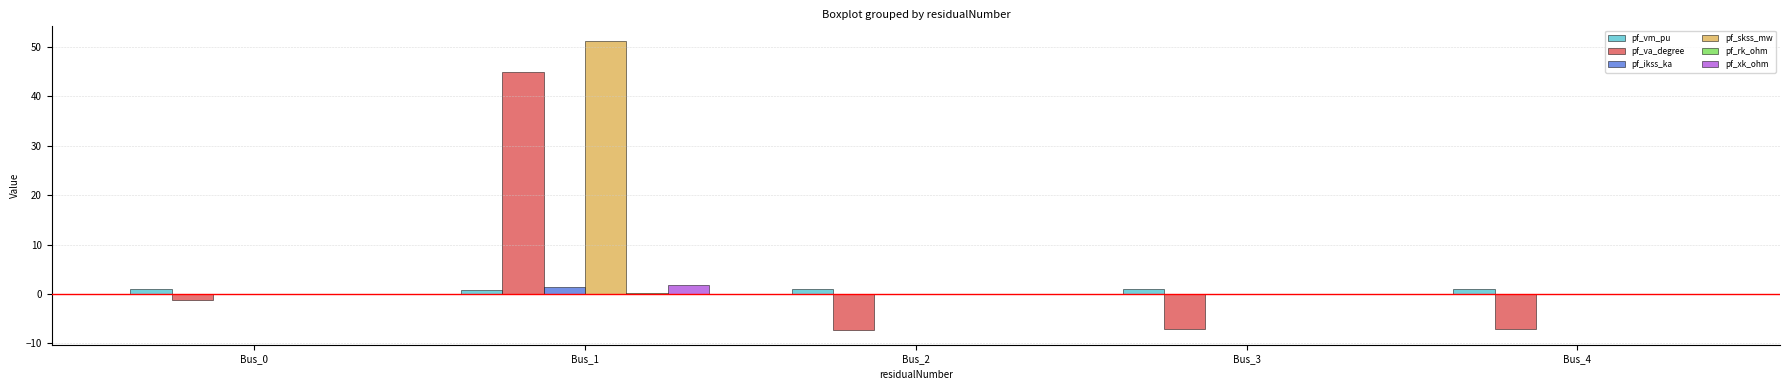

How many categories are shown in the chart?

5